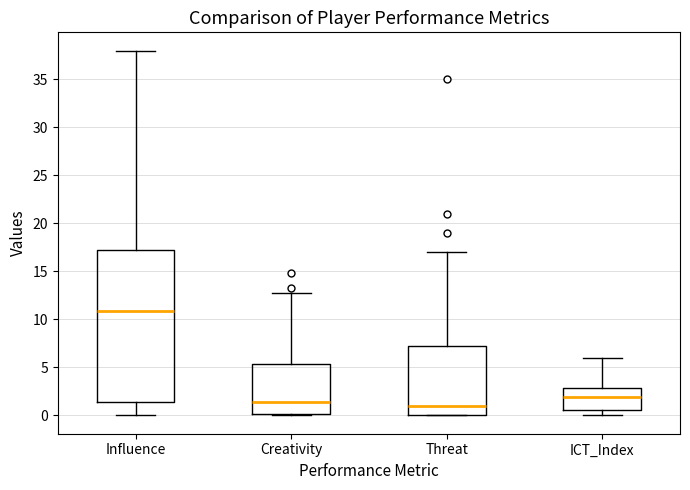

Reading left to right, transcribe this box plot: for each box, give where its median line is, the range the box spans, and where its two whiskers end, as read against the y-axis. The values are not printed on the chart, so give them approximately, as read against the axis.

Influence: median 11.0, box 1.5 to 17.5, whiskers 0.0 to 38.0
Creativity: median 1.5, box 0.0 to 5.5, whiskers 0.0 (just below the box's lower edge) to 13.0
Threat: median 1.0, box 0.0 to 7.5, whiskers 0.0 to 17.0
ICT_Index: median 2.0, box 0.5 to 3.0, whiskers 0.0 to 6.0